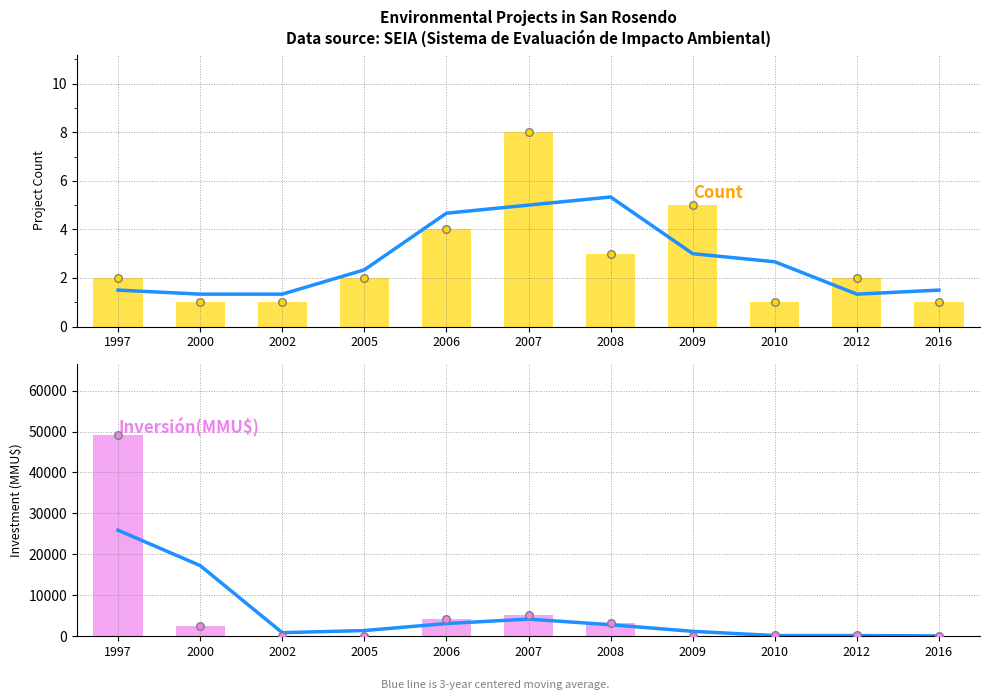

Which series has the largest total across all categories?

Inversión(MMU$)